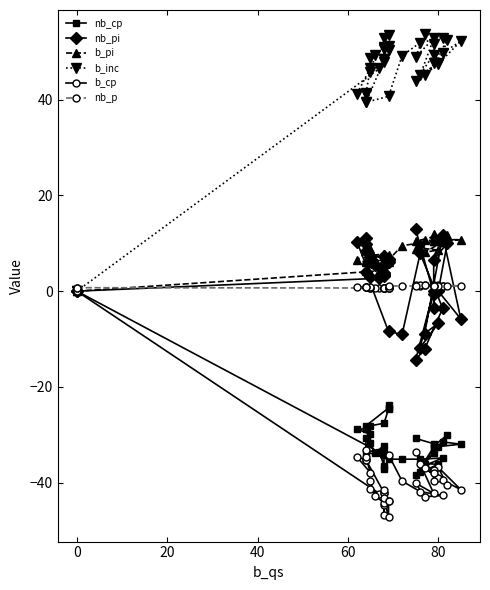

Is this an area chart (filled region under the line)?

No